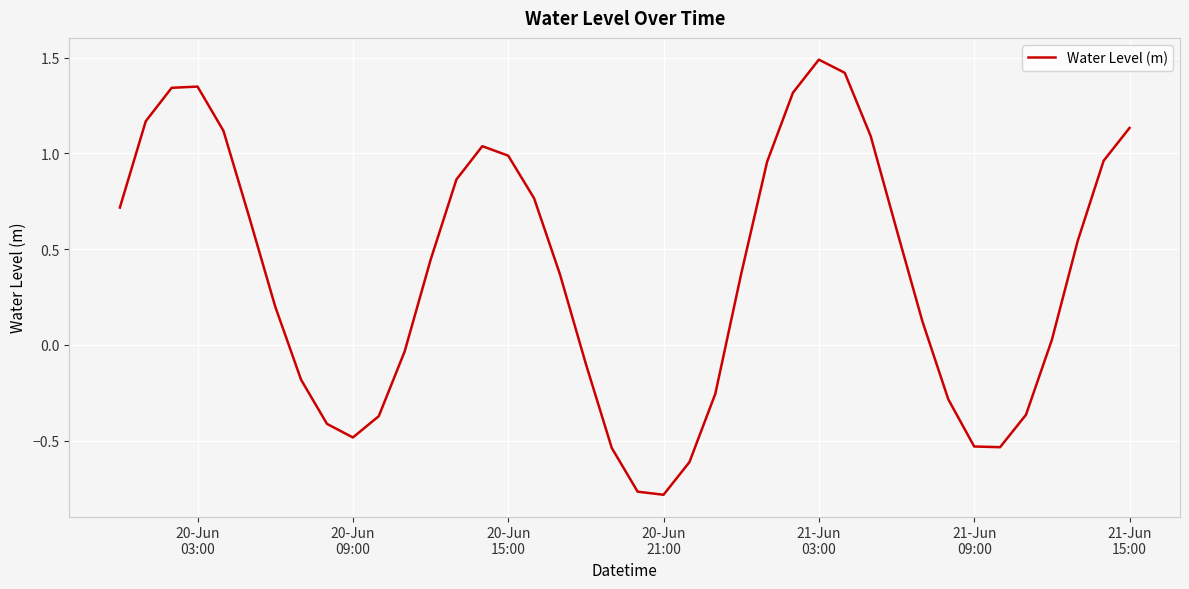

What is the maximum value shown in the chart?

1.5